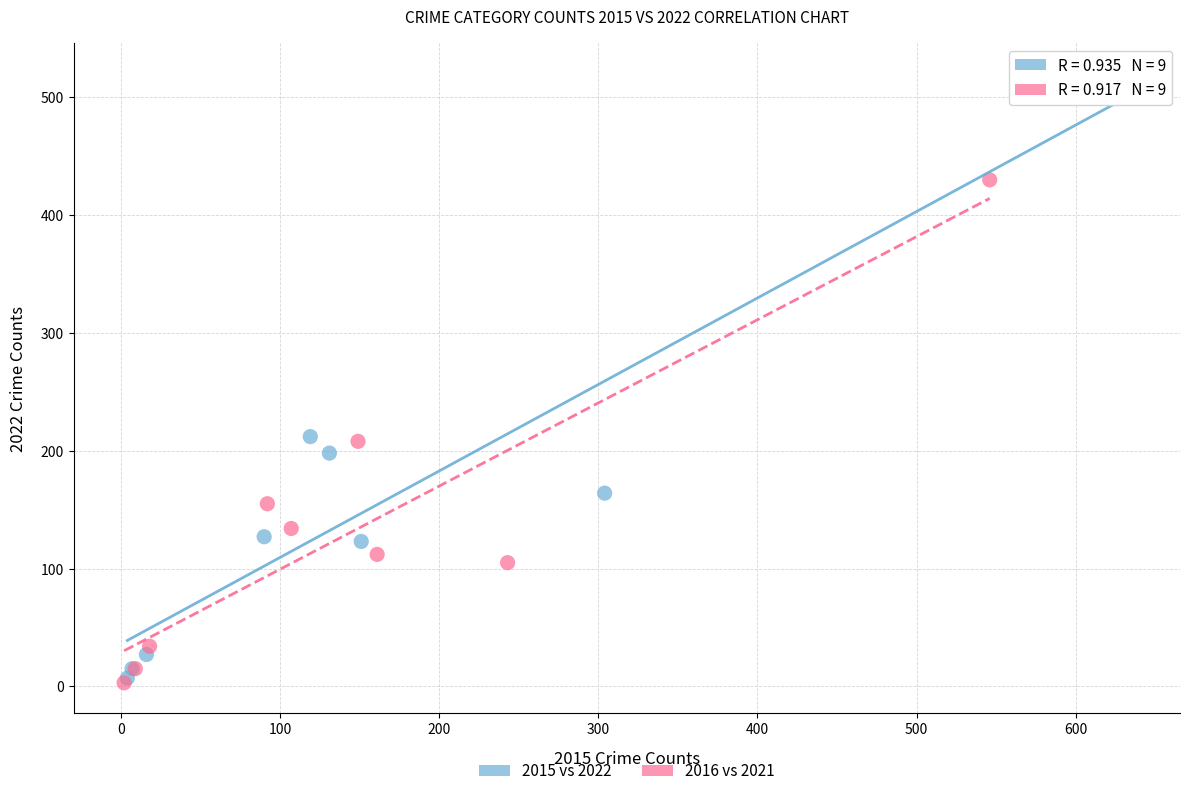

Which series contains the highest Y value?

2015 vs 2022